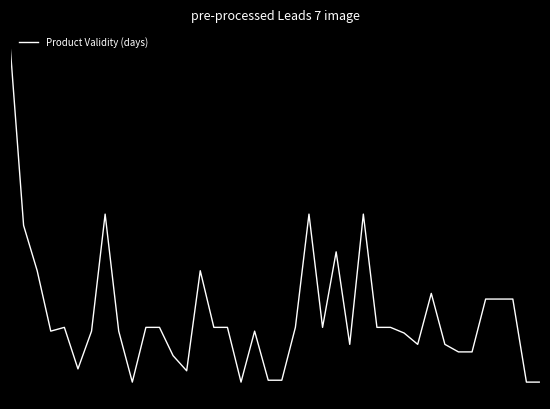

Does the chart display data point markers on the line(s)?

No